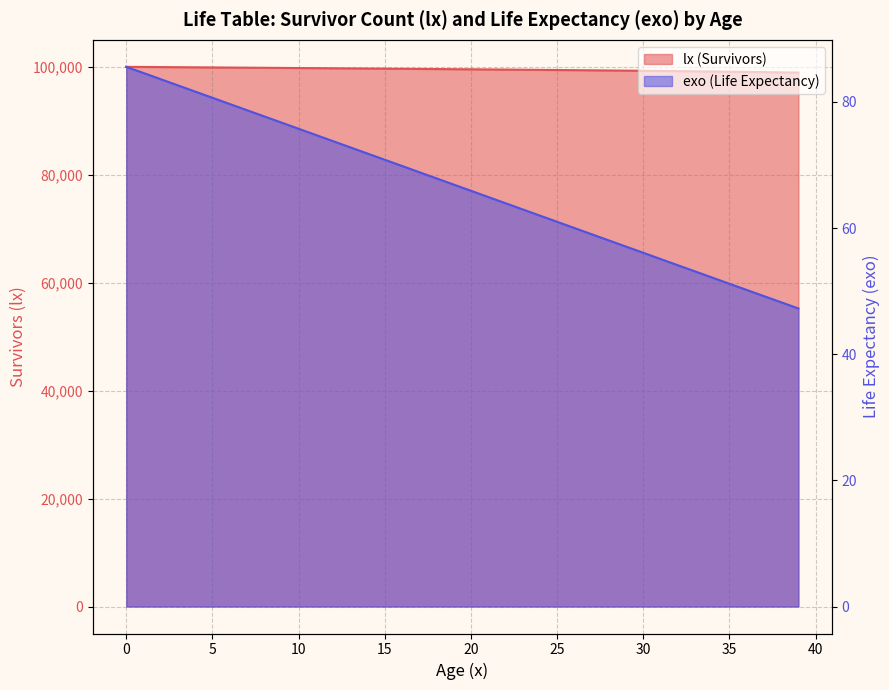

How many lines are shown in the chart?

2